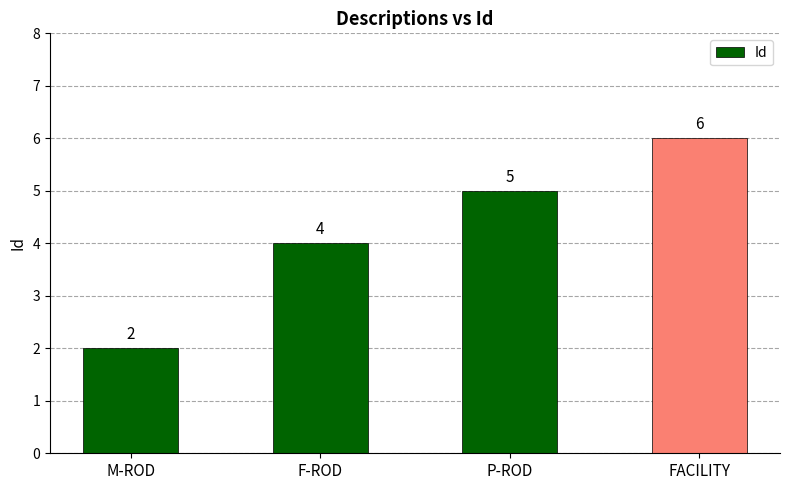

The chart shows a value of 4 at F-ROD. True or false?

True